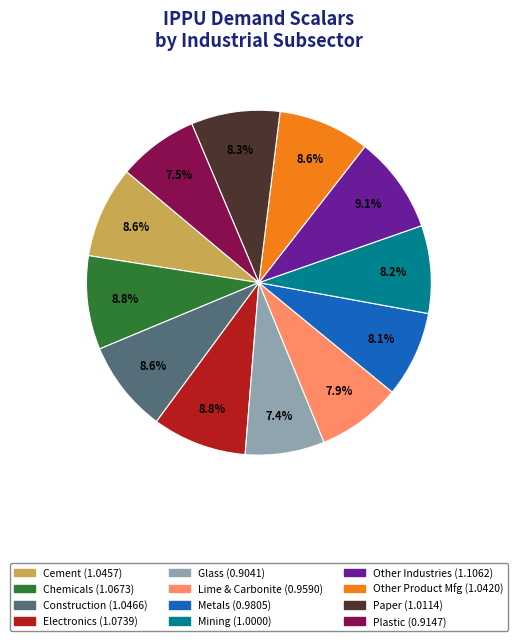

Is there any slice that represents more than half of the pie?

No